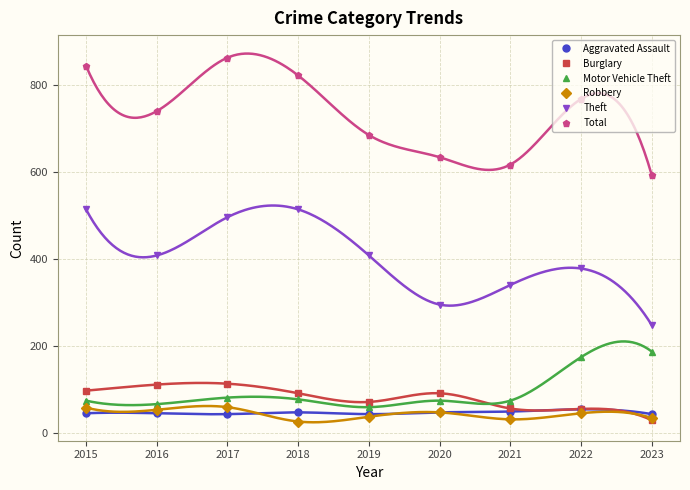

Reading left to right, what are all the values shown in this chart?

Aggravated Assault: 2015=46	2016=46	2017=44	2018=48	2019=44	2020=48	2021=50	2022=55	2023=44
Burglary: 2015=98	2016=112	2017=114	2018=92	2019=72	2020=92	2021=57	2022=56	2023=30
Motor Vehicle Theft: 2015=75	2016=67	2017=82	2018=78	2019=60	2020=75	2021=75	2022=175	2023=188
Robbery: 2015=59	2016=54	2017=60	2018=27	2019=38	2020=48	2021=32	2022=46	2023=35
Theft: 2015=515	2016=409	2017=497	2018=515	2019=409	2020=296	2021=341	2022=379	2023=249
Total: 2015=845	2016=741	2017=864	2018=823	2019=686	2020=635	2021=618	2022=769	2023=594